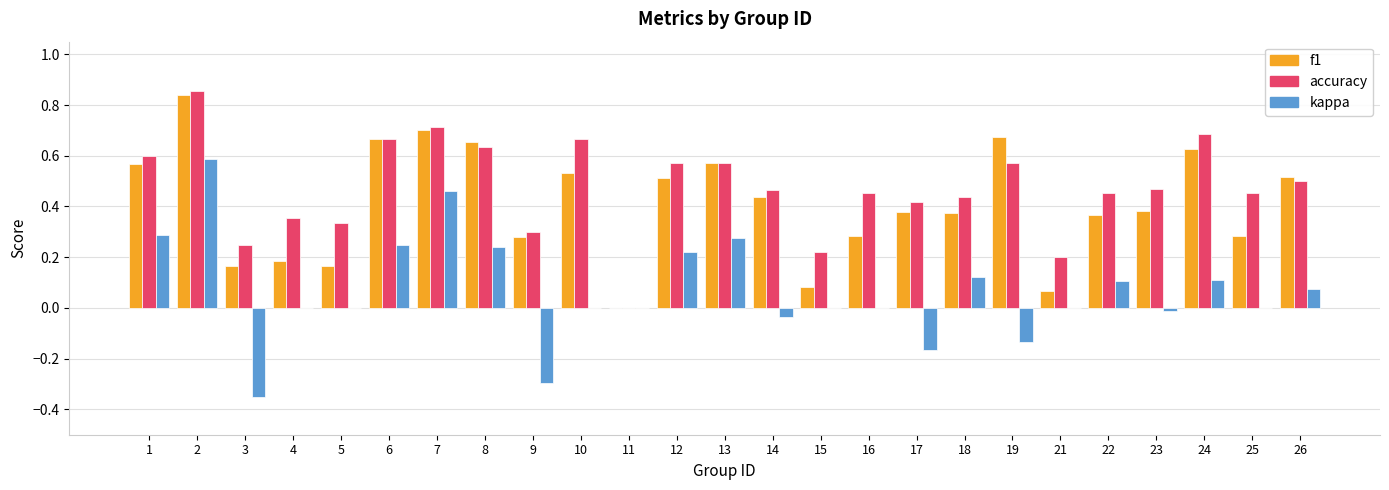

Which label corresponds to the largest value in the chart?

2